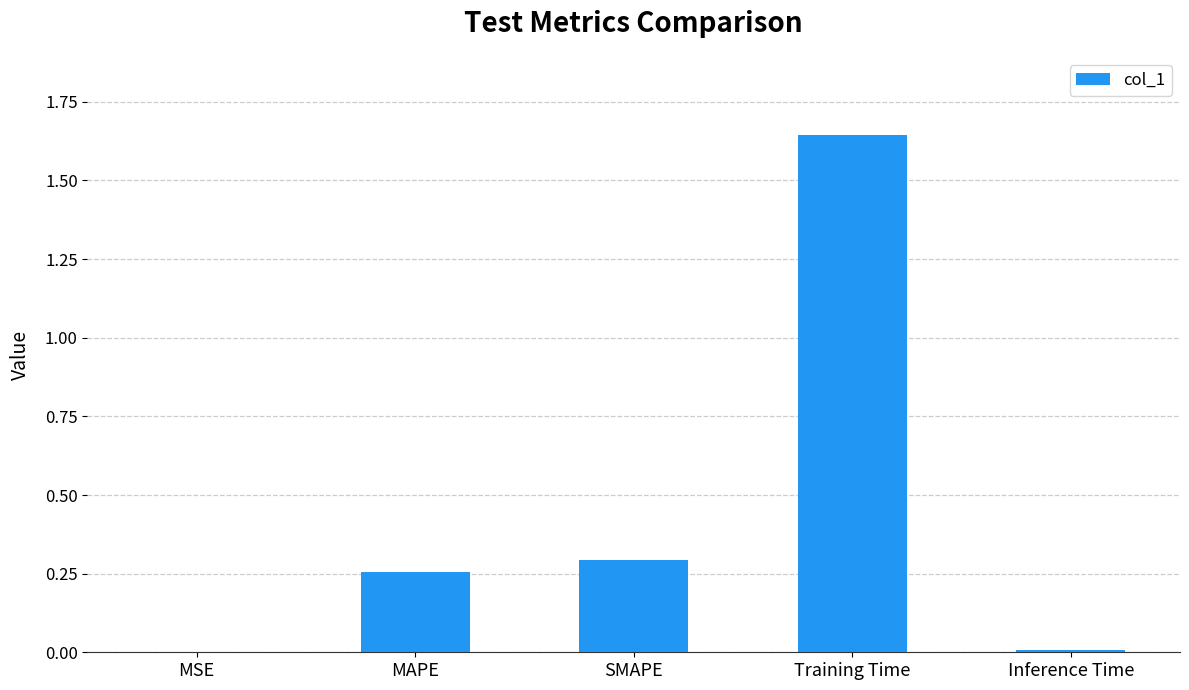

Which label corresponds to the largest value in the chart?

Training Time